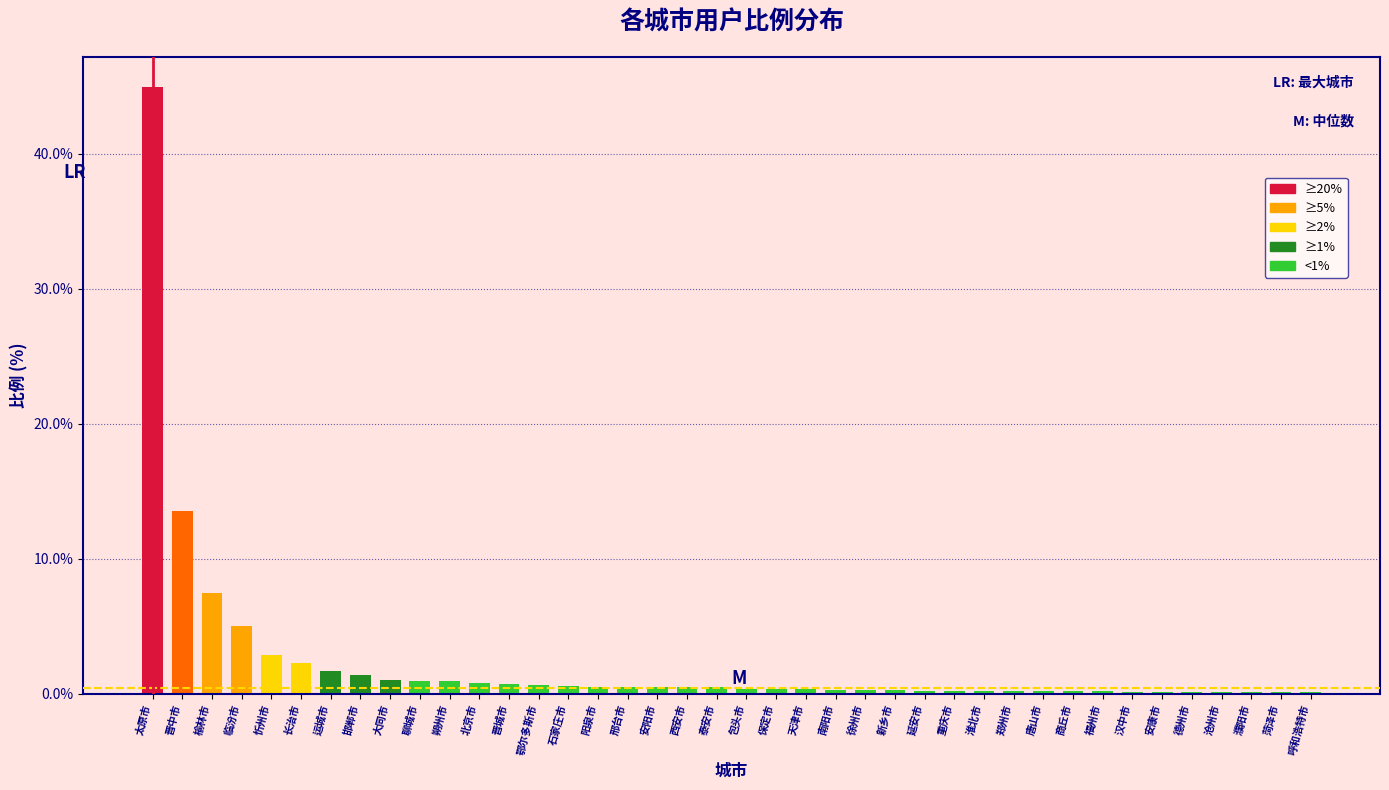

Where is the data nearest to the value 22?

晋中市